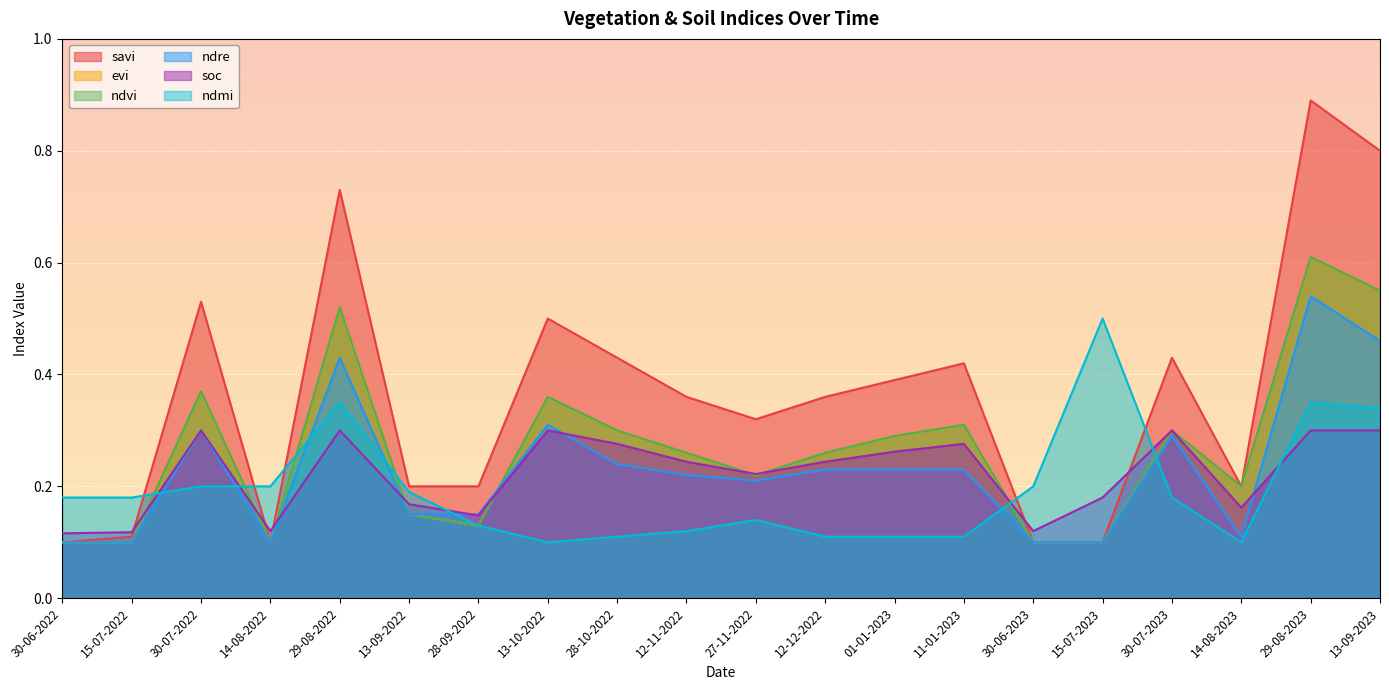

Is it true that ndre equals 0.2 at 01-01-2023?

True